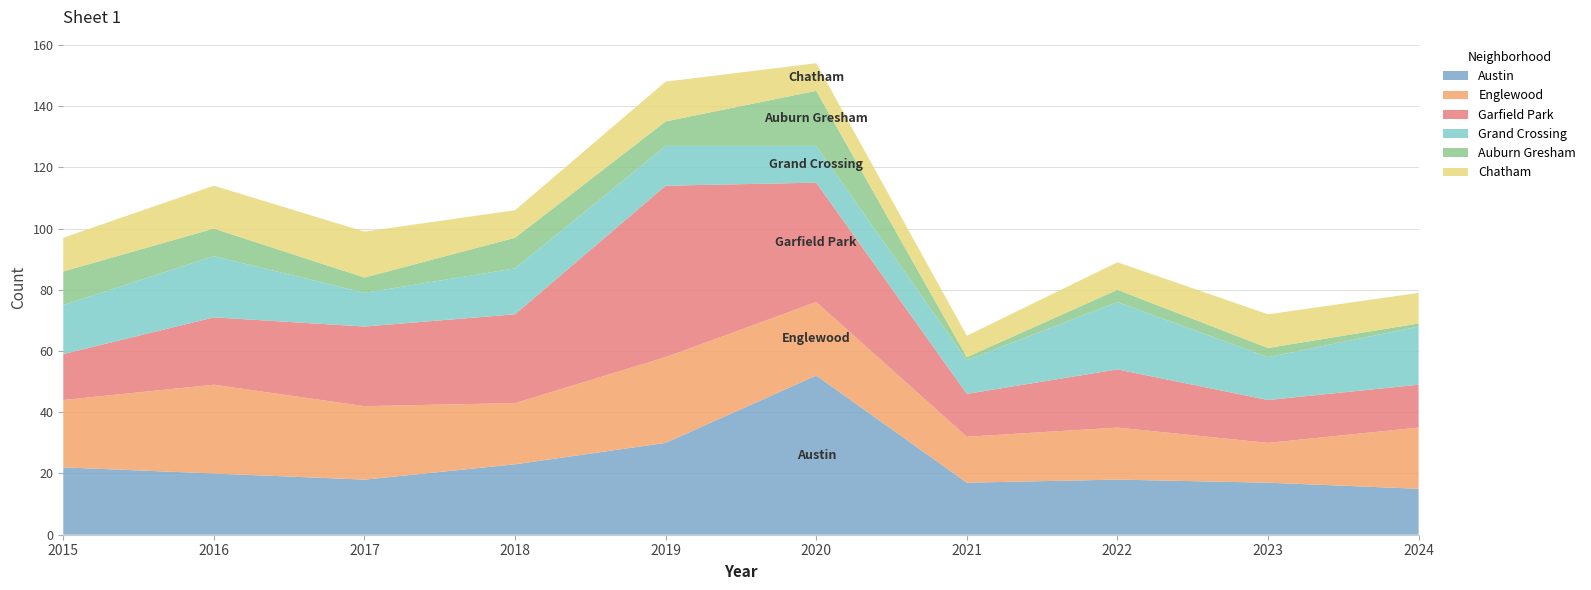

Reading right to left, transcribe all the data shown in this chart.

Austin: 15	17	18	17	52	30	23	18	20	22
Englewood: 20	13	17	15	24	28	20	24	29	22
Garfield Park: 14	14	19	14	39	56	29	26	22	15
Grand Crossing: 19	14	22	11	12	13	15	11	20	16
Auburn Gresham: 1	3	4	1	18	8	10	5	9	11
Chatham: 10	11	9	7	9	13	9	15	14	11